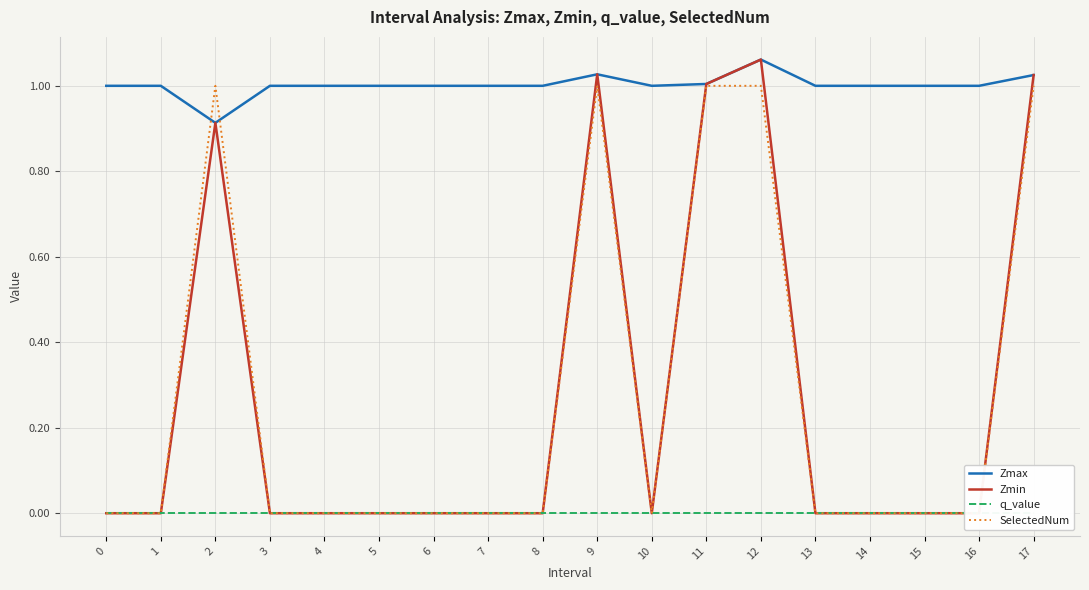

What is the total value across all series at 6?

1.0